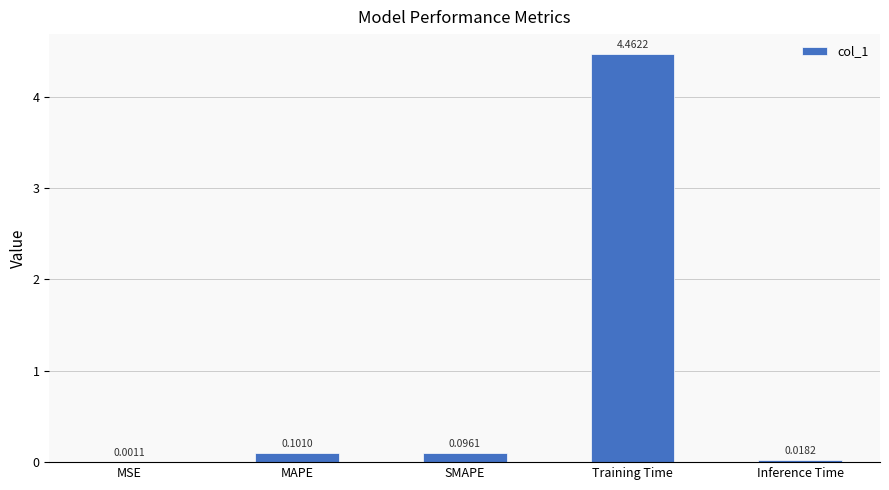

Are the bars horizontal?

No